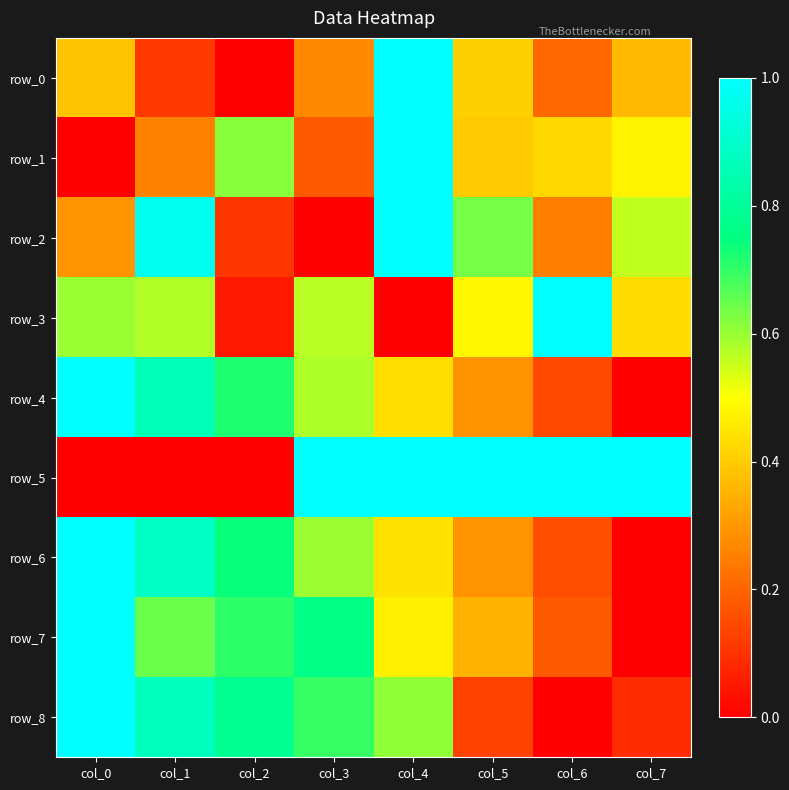

Which series has the largest total across all categories?

row_5